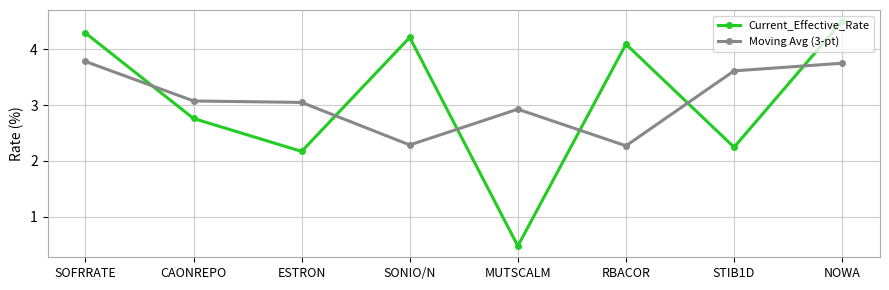

The value of Current_Effective_Rate at SOFRRATE is 5.6. True or false?

False